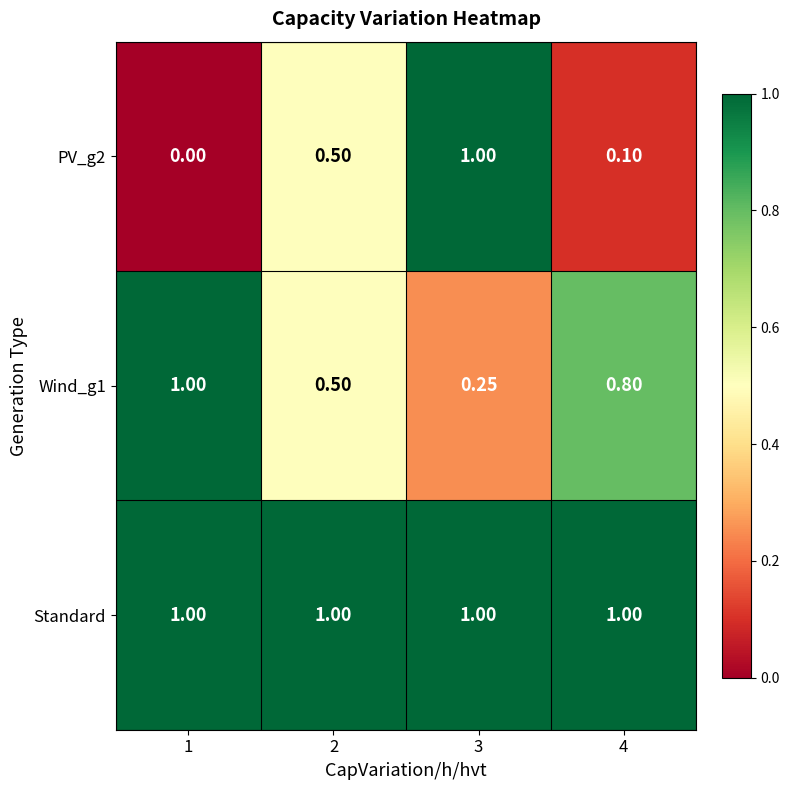

Is the value of Standard at 1 greater than the value of PV_g2 at 1?

Yes